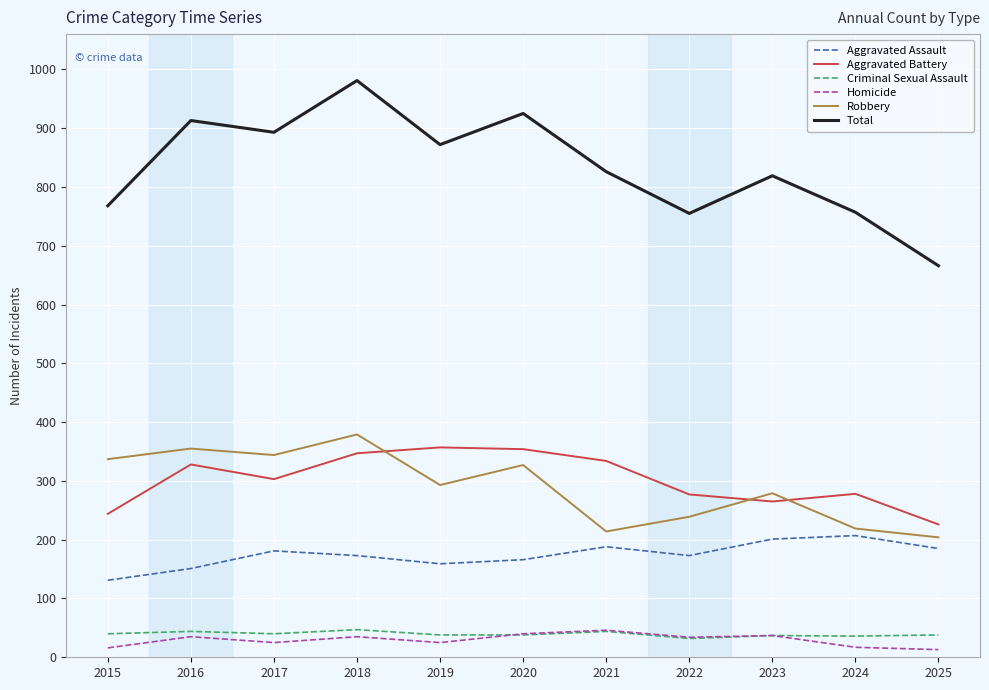

Which series has the largest total across all categories?

Total